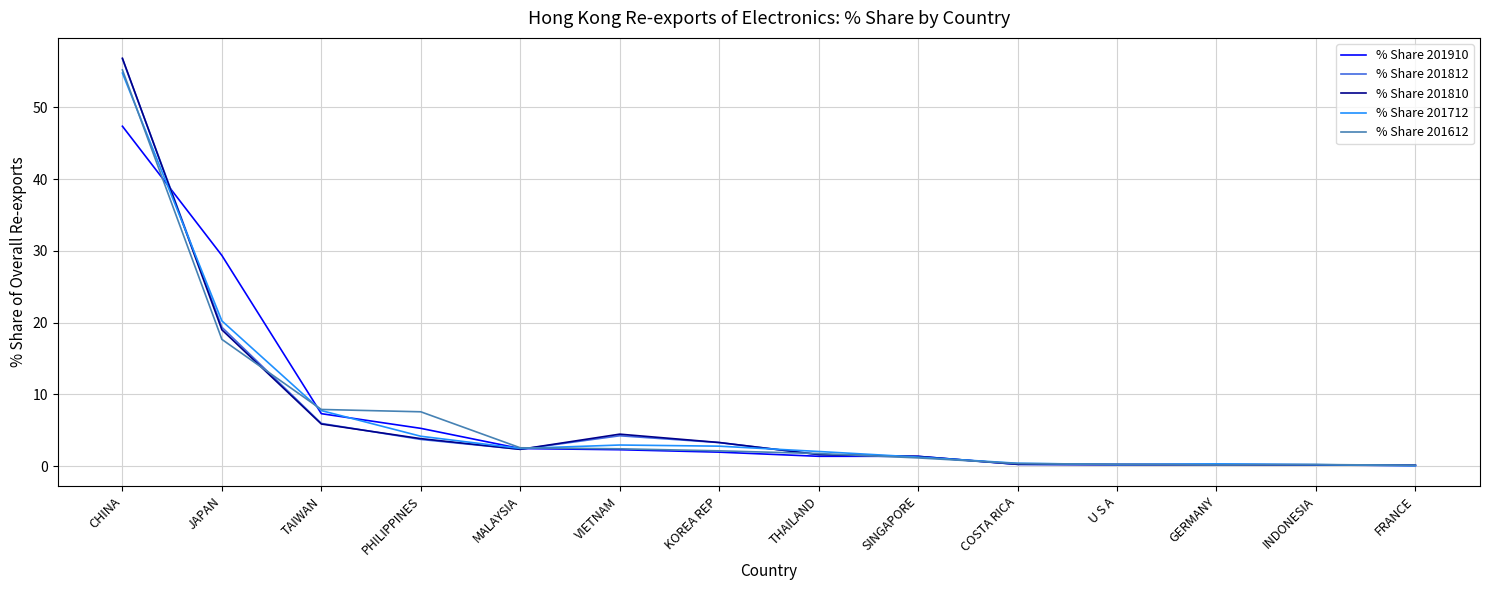

What is the spread (max minus min) of values at VIETNAM?

2.2